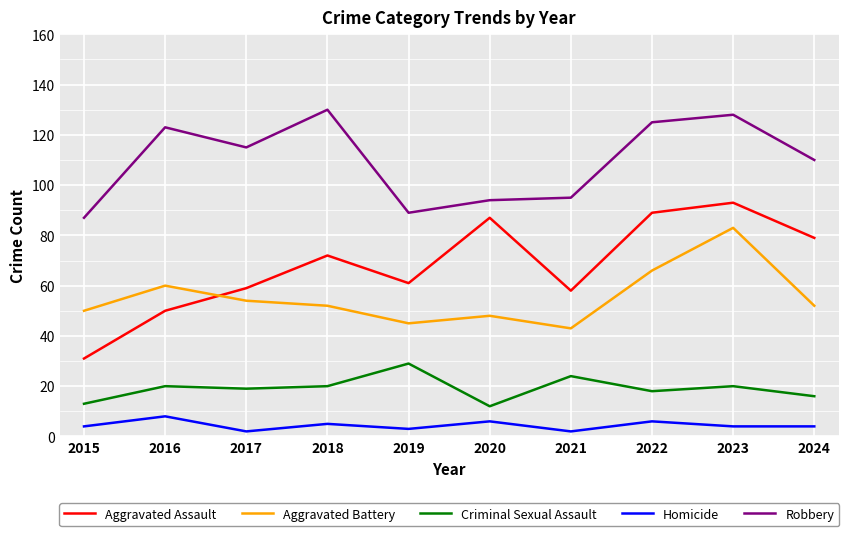

The value of Aggravated Battery at 2016 is 60. True or false?

True